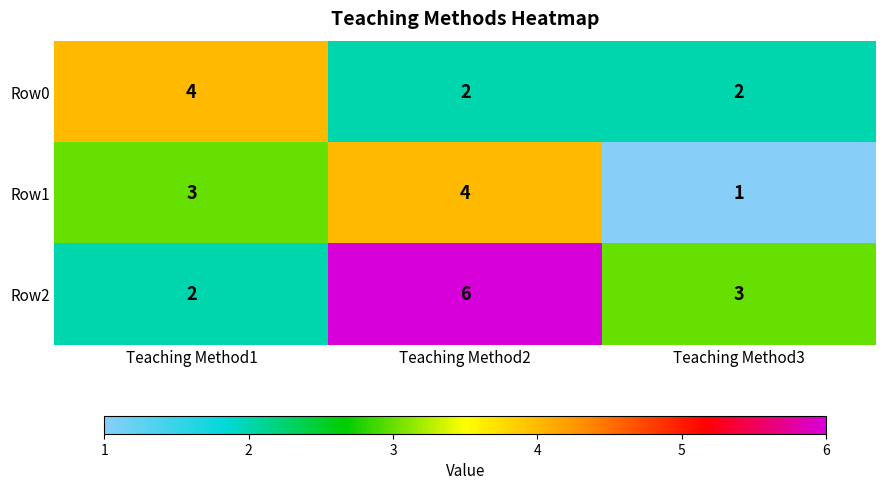

At which category does the chart reach its peak across all series?

Teaching Method2